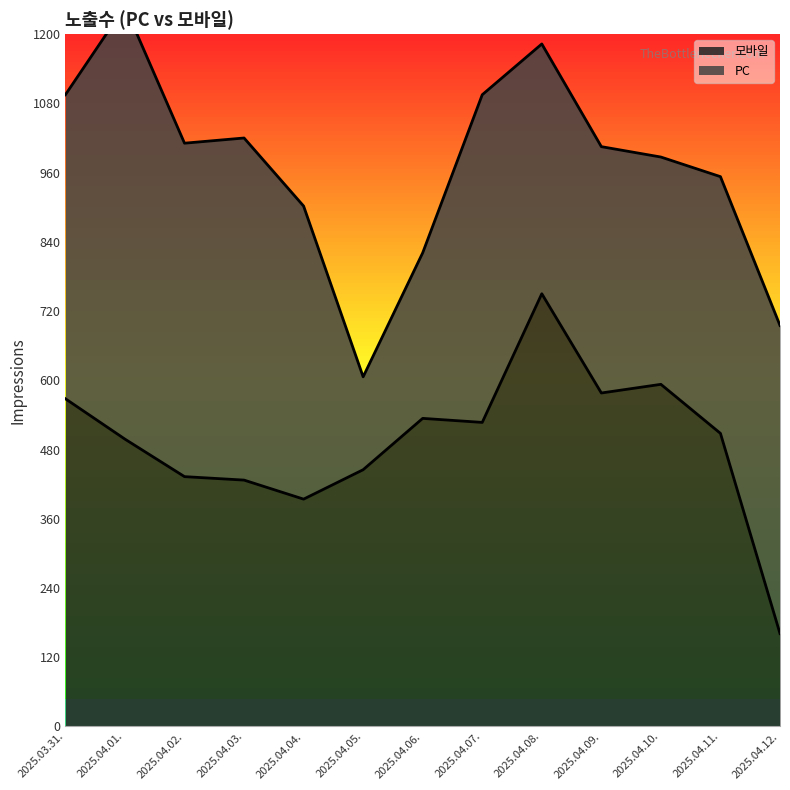

Where is the first local minimum?

2025.04.04.